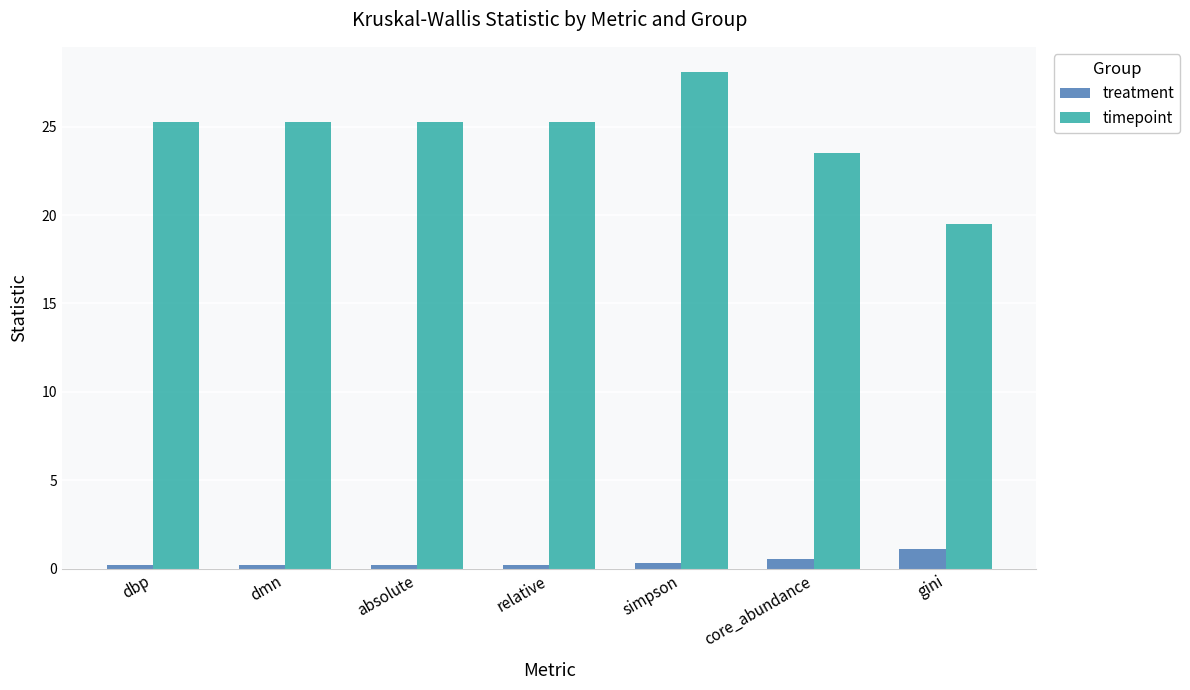

Which series has the largest range (max minus min)?

timepoint